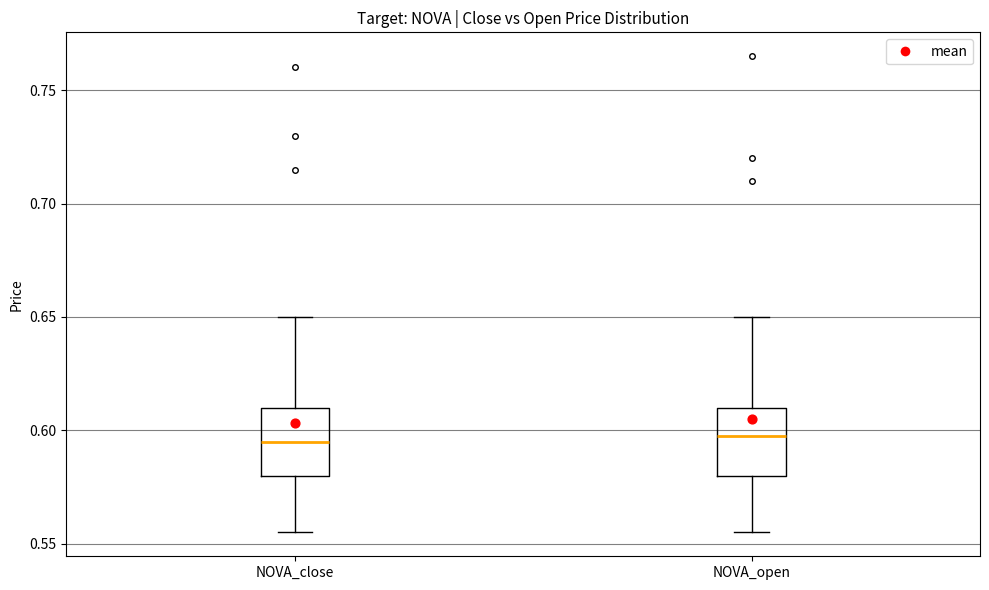

Where is the upper edge of the box for NOVA_close on the y-axis? The values are not printed on the chart, so give them approximately, as read against the axis.

0.610